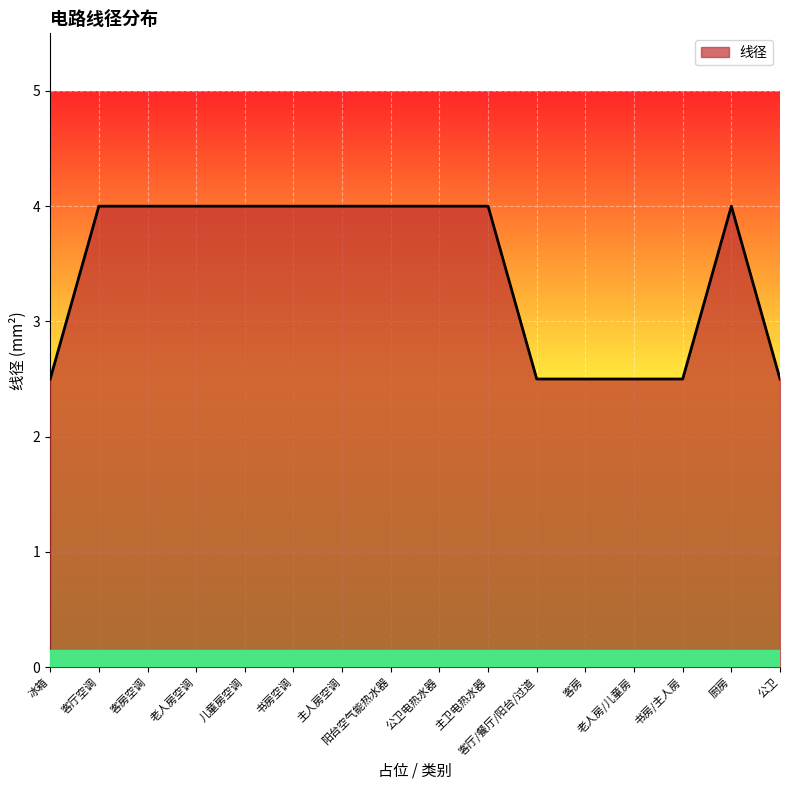

What is the maximum value shown in the chart?

4.0